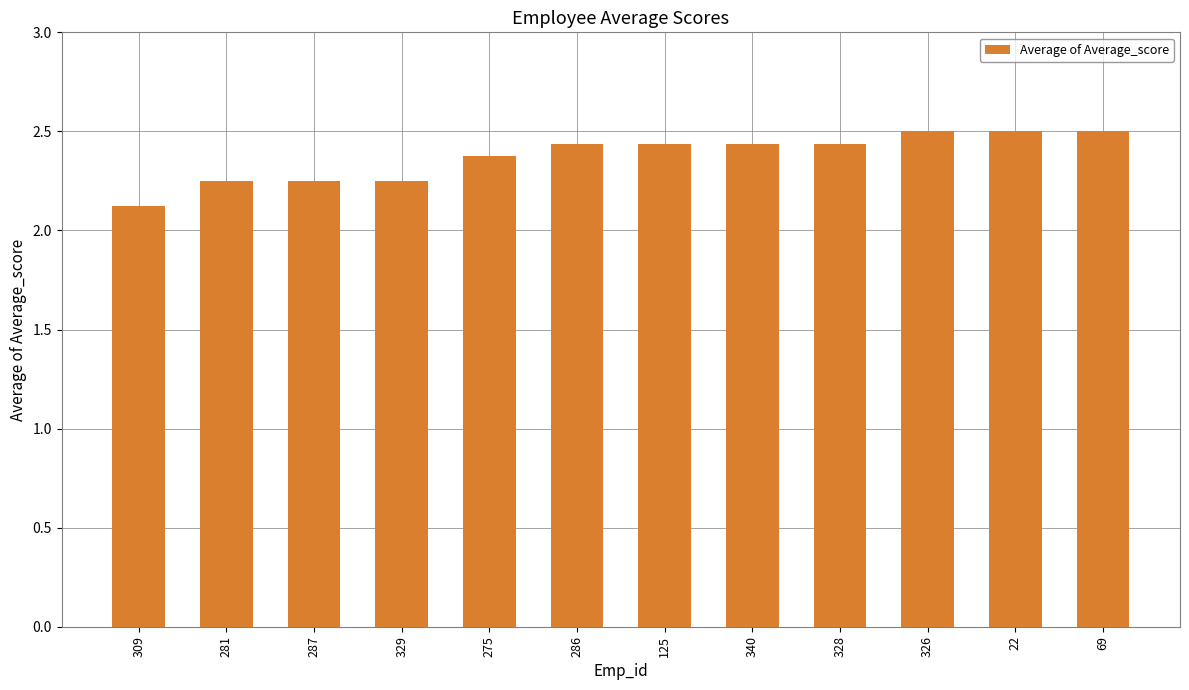

Approximately how many times larger is the value at 286 compared to 328?

1.0